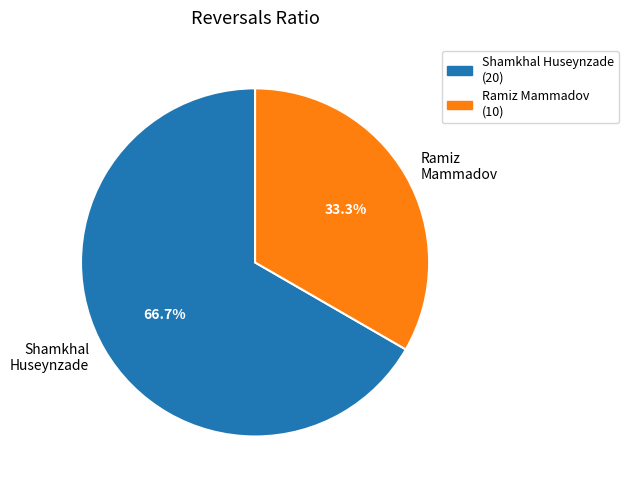

What is the majority slice?

Shamkhal